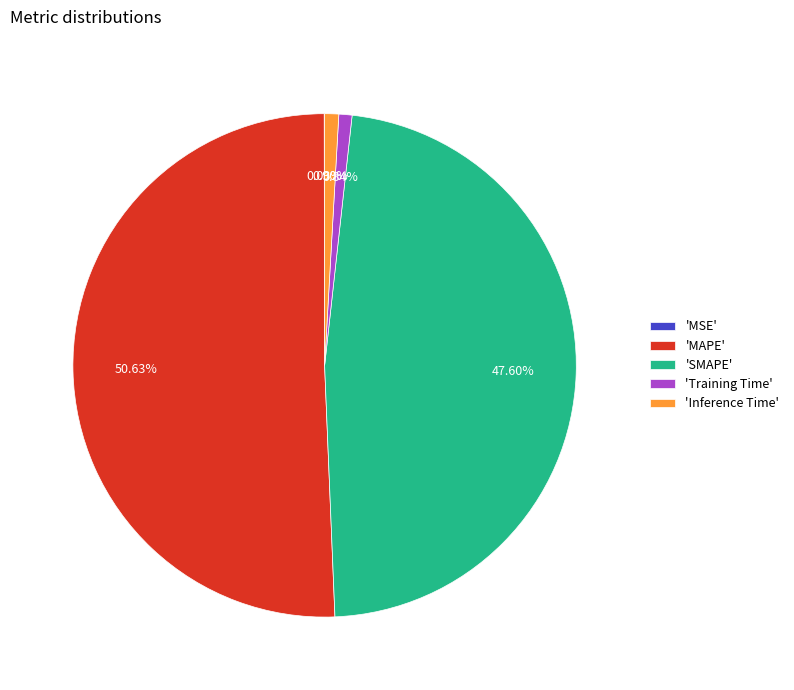

Which category accounts for the majority?

'MAPE'